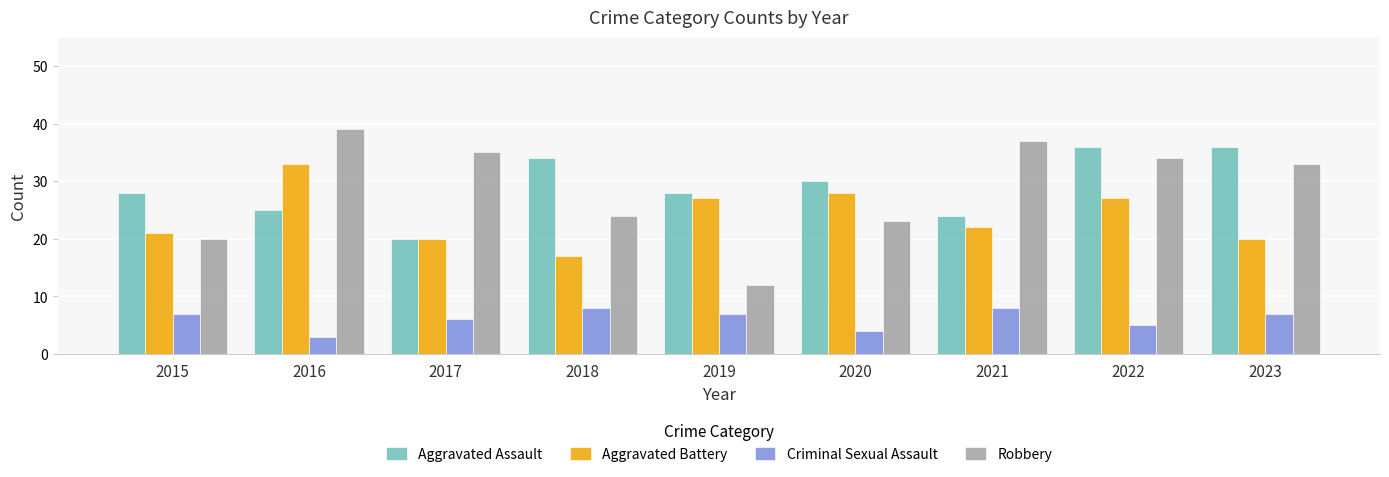

What is the difference between the Robbery values at 2015 and 2023?

13